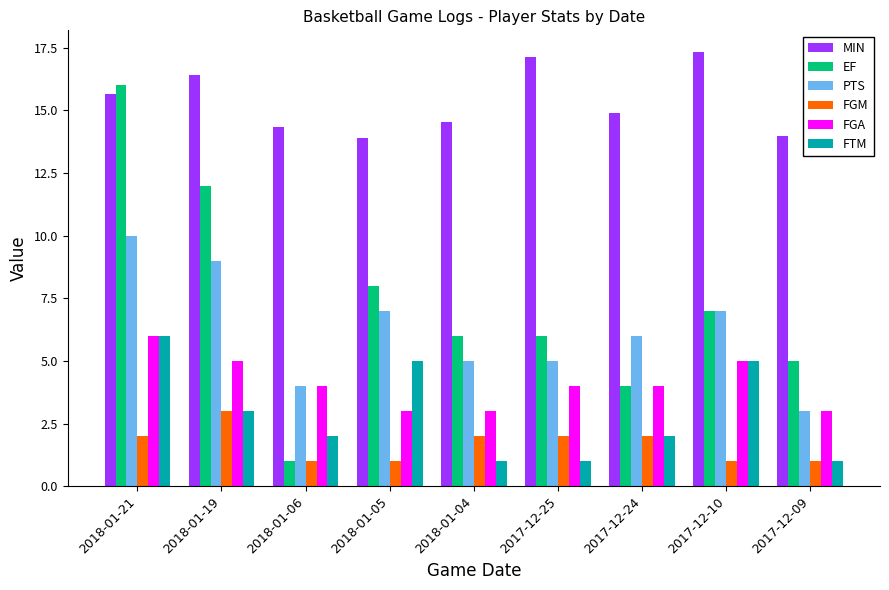

At which category is the sum across all series the highest?

2018-01-21